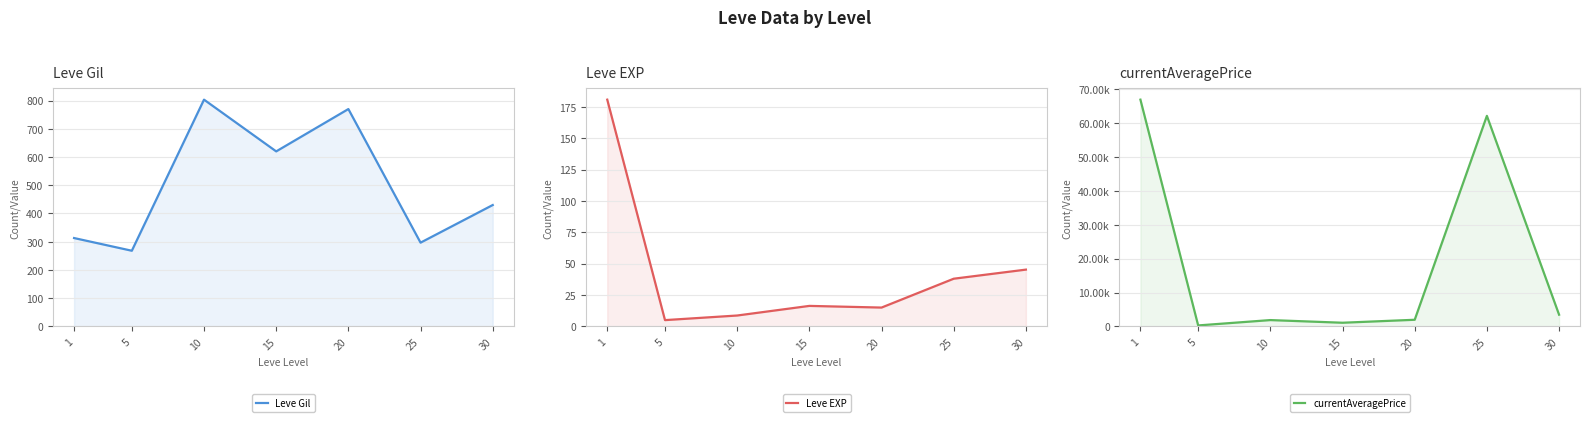

Reading left to right, what are all the values shown in this chart?

Leve Gil: 313.0	268.0	803.3	620.0	770.0	296.7	430.0
Leve EXP: 180.7	5.0	8.7	16.3	15.0	38.0	45.2
currentAveragePrice: 66945.5	283.2	1862.5	1077.2	1954.6	62159.5	3457.5